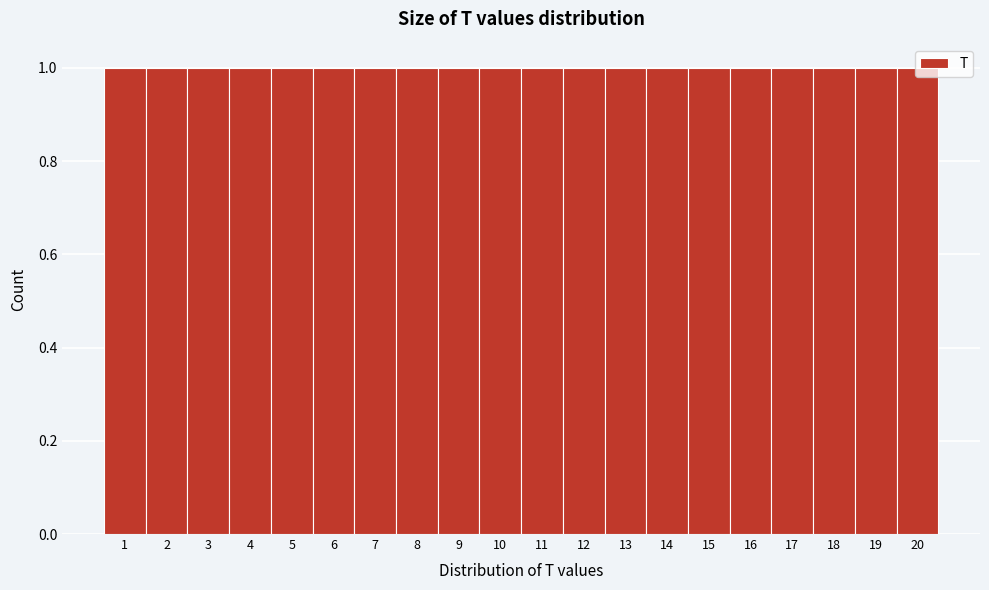

Reading left to right, list every bar in this chart as the range it spans on the x-axis followed by its height. The values are not printed on the chart, so give them approximately, as read against the axis.

0.5 to 1.5: 1
1.5 to 2.5: 1
2.5 to 3.5: 1
3.5 to 4.5: 1
4.5 to 5.5: 1
5.5 to 6.5: 1
6.5 to 7.5: 1
7.5 to 8.5: 1
8.5 to 9.5: 1
9.5 to 10.5: 1
10.5 to 11.5: 1
11.5 to 12.5: 1
12.5 to 13.5: 1
13.5 to 14.5: 1
14.5 to 15.5: 1
15.5 to 16.5: 1
16.5 to 17.5: 1
17.5 to 18.5: 1
18.5 to 19.5: 1
19.5 to 20.5: 1